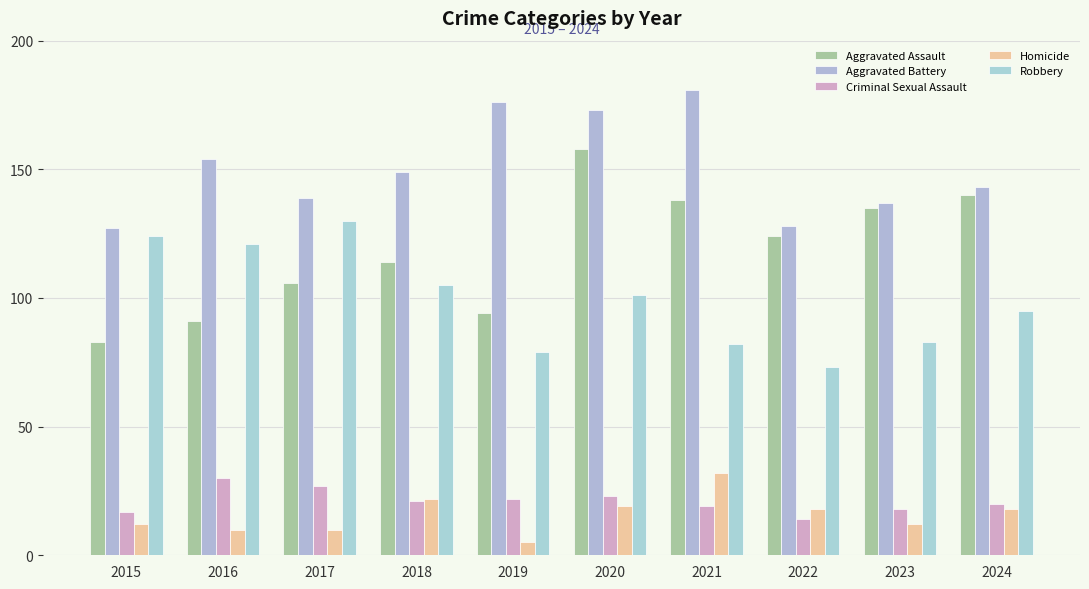

Where does the Homicide series first go above 18?

2018